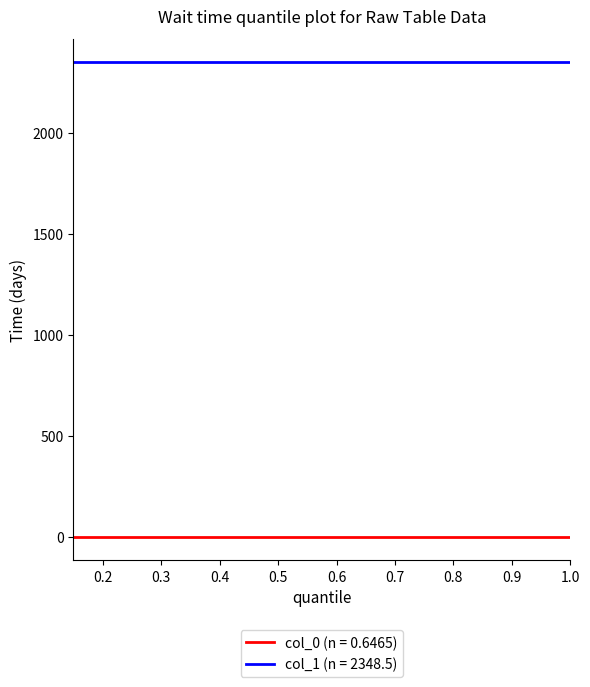

What is the average value of the col_0 series?

0.6